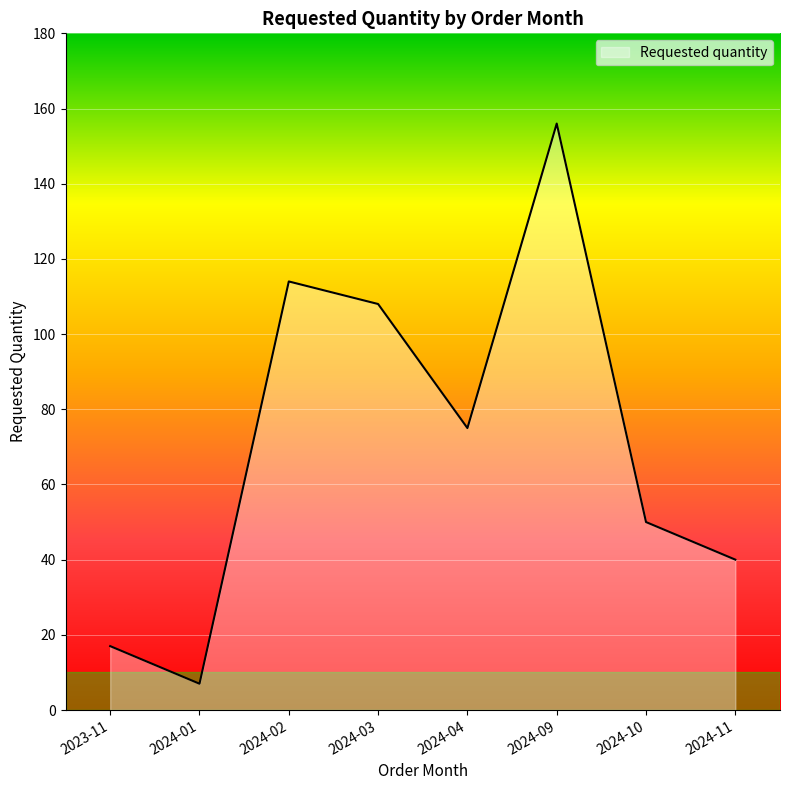

What is the change in value from 2024-01 to 2024-02?

+107